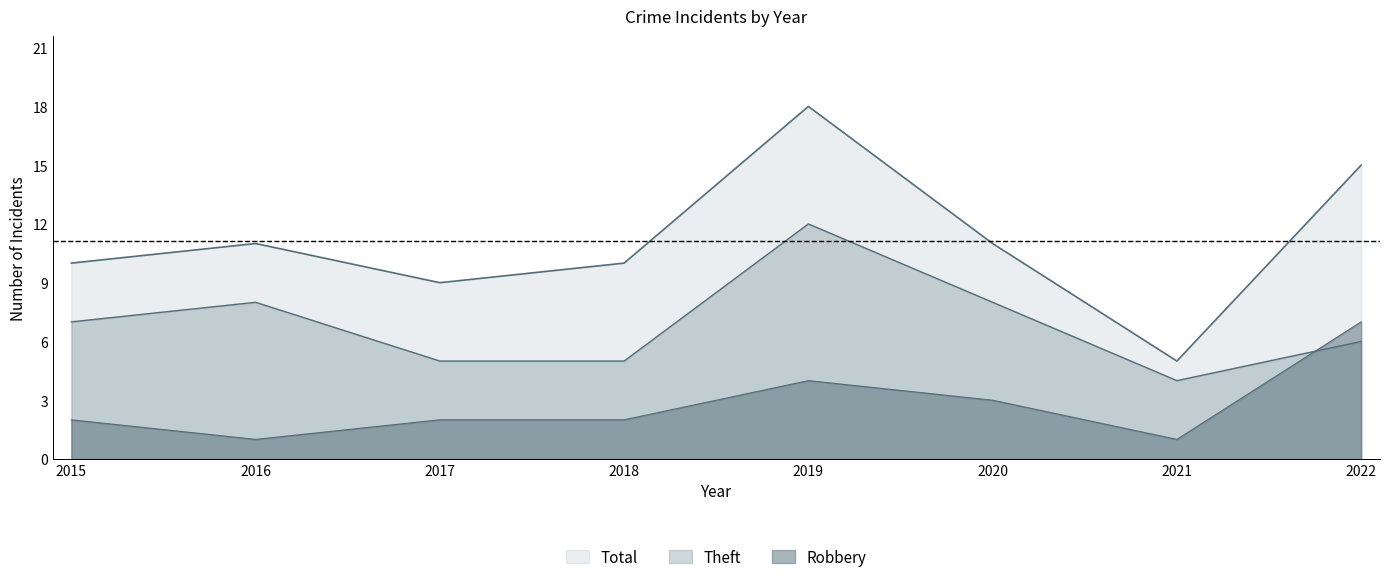

The value of Theft at 2015 is 4. True or false?

False